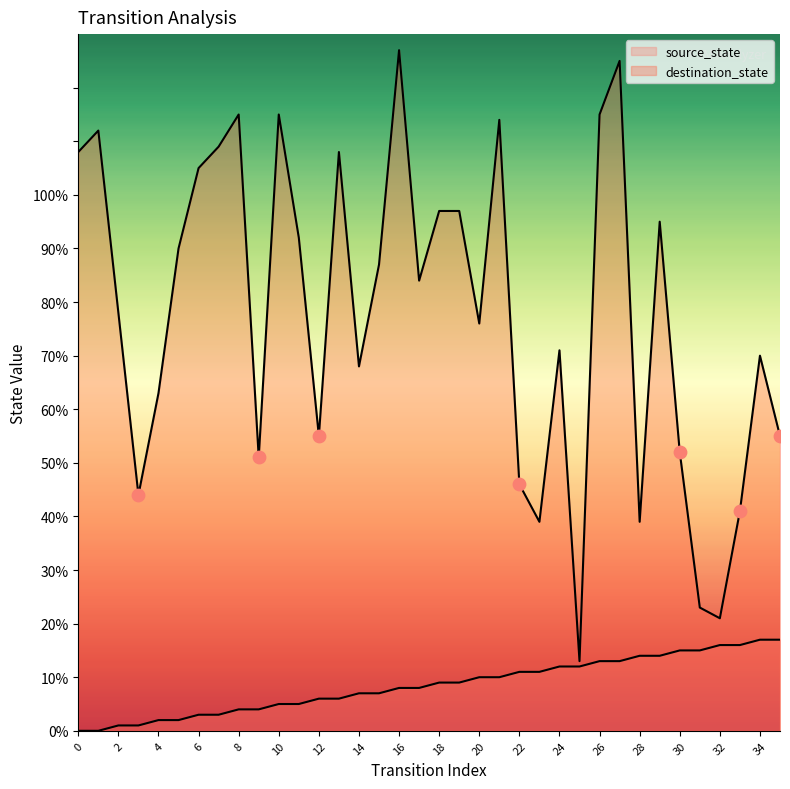

Which series contains the highest Y value?

destination_state